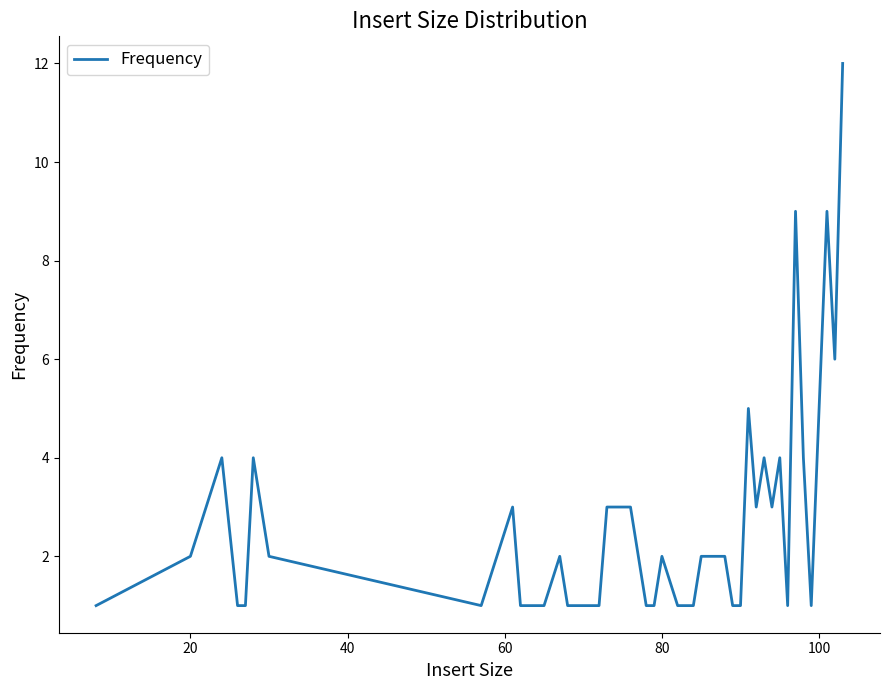

What is the greatest value displayed?

12